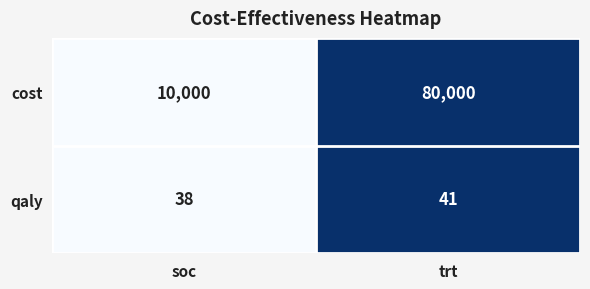

What is the maximum value for cost?

80000